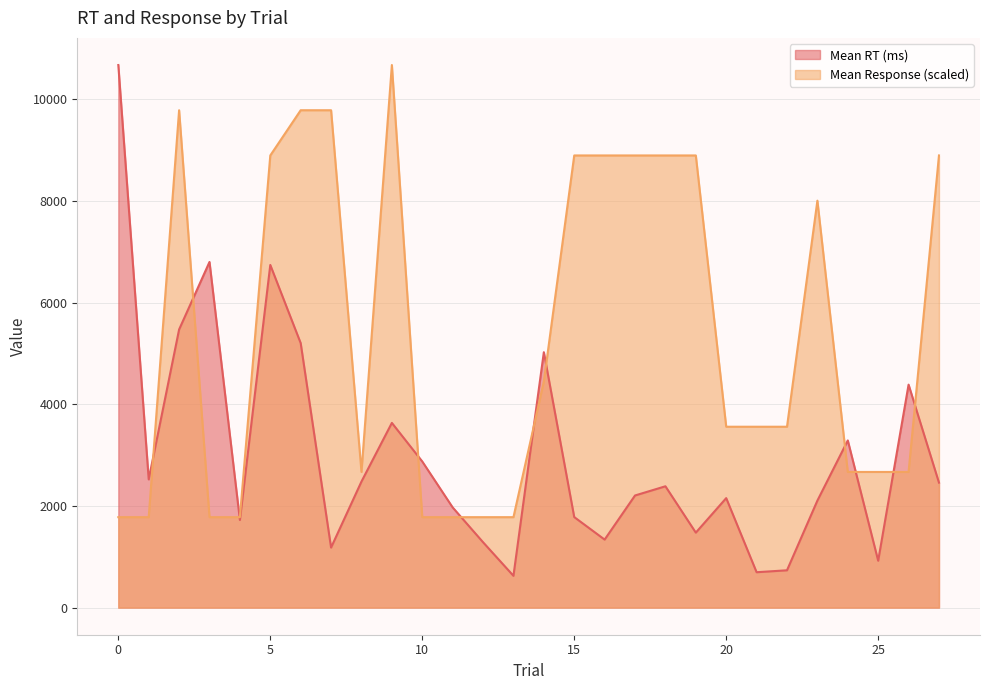

Which has a higher value, 8 or 25?

8